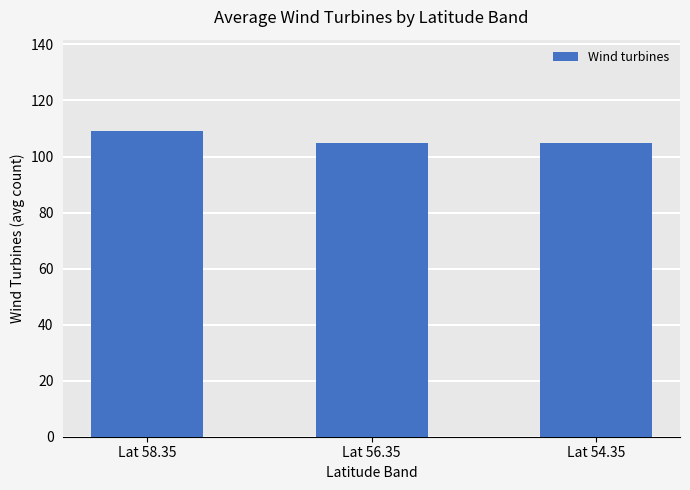

True or false: the data shows 105 at Lat 54.35.

True